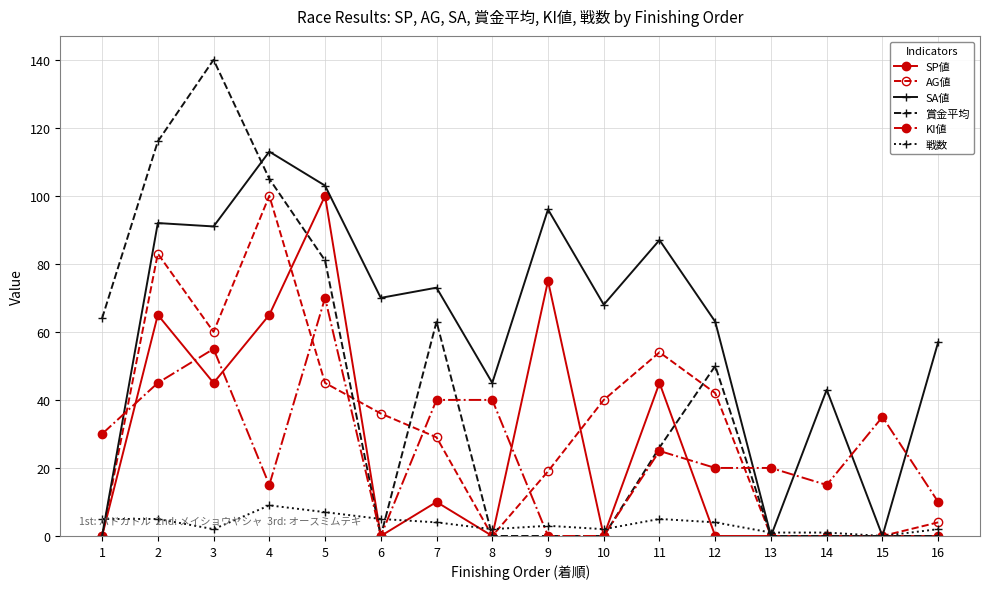

Where does the SA値 series first go above 70?

2